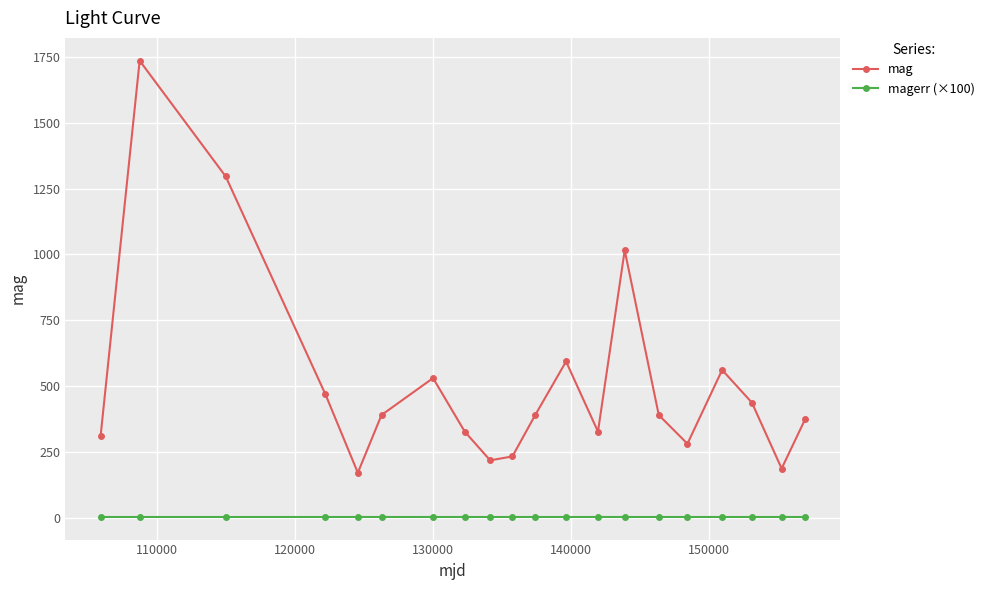

What is the value of the magerr (×100) point at the 6th from the left?

5